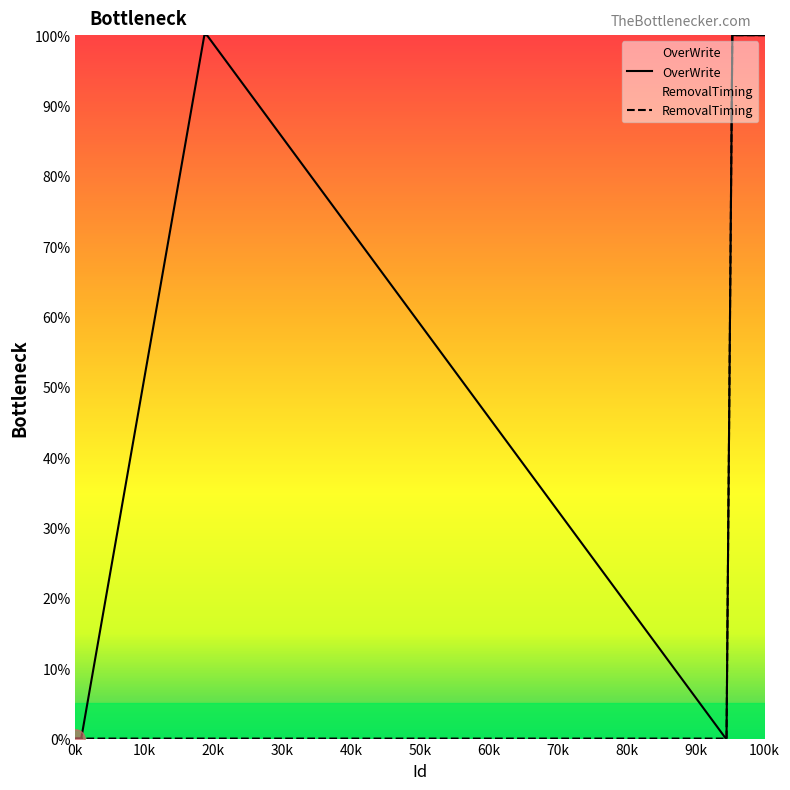

Rank the series by their average value, from lowest to highest.

RemovalTiming, OverWrite